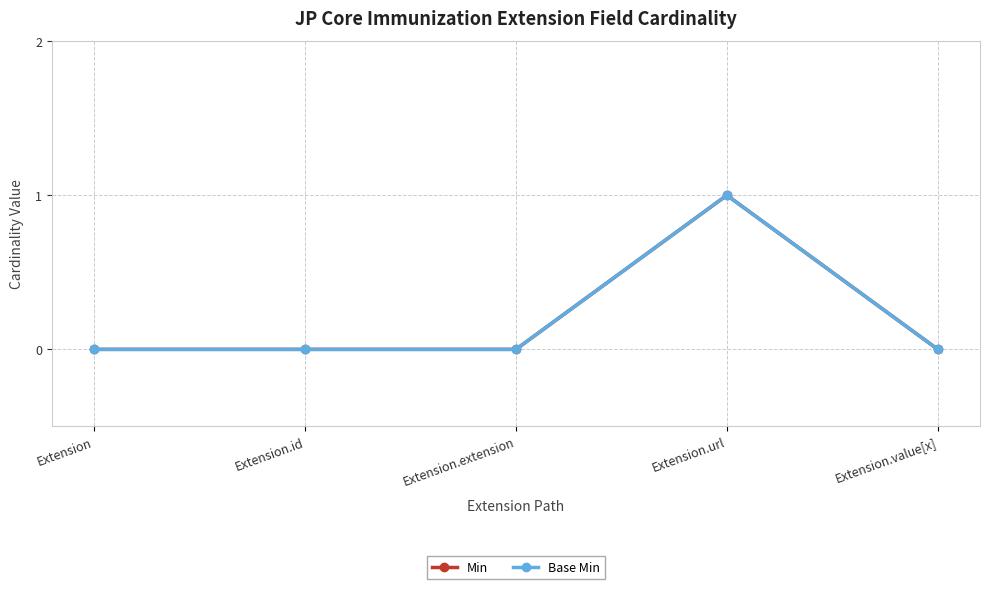

Does the chart have visible grid lines?

Yes